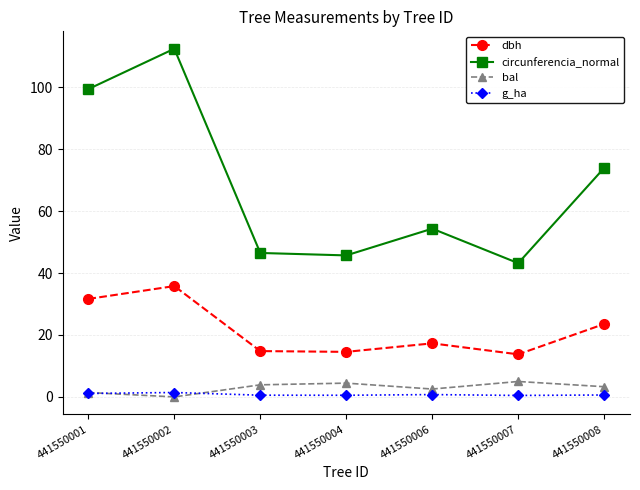

At how many categories does at least one series exceed 104?

1